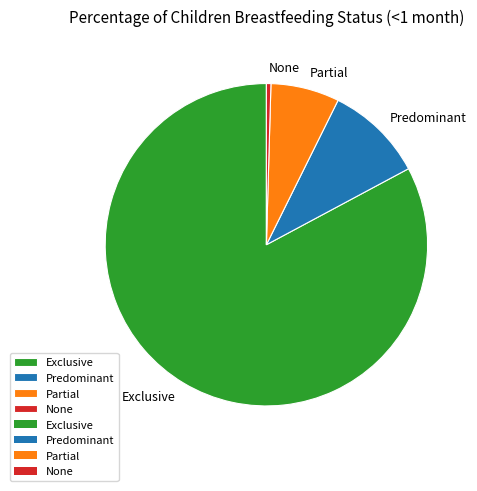

Which slice is the largest?

Exclusive